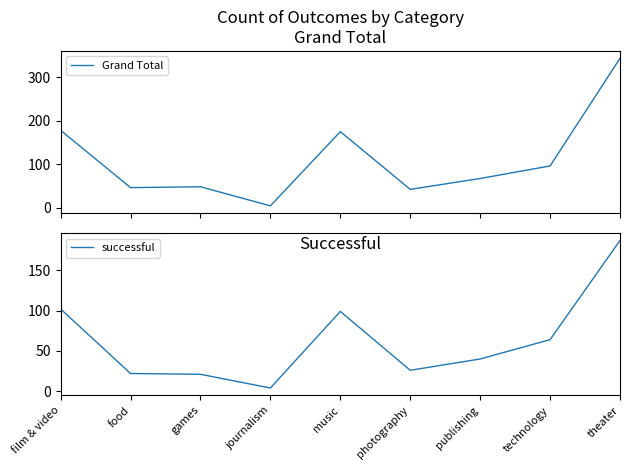

How many interior local peaks does the Grand Total series have?

2